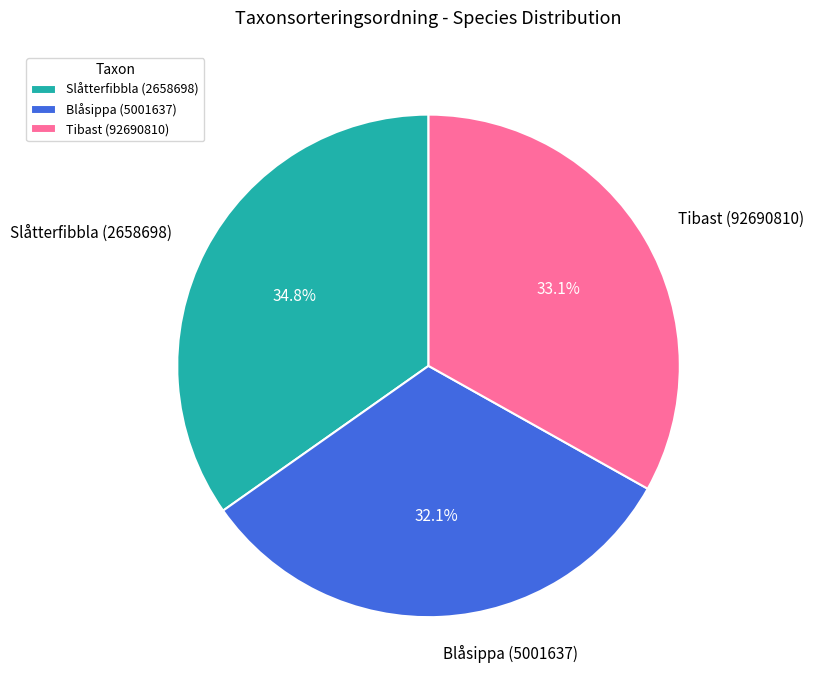

Does Tibast (92690810) account for over 50% of the chart?

No